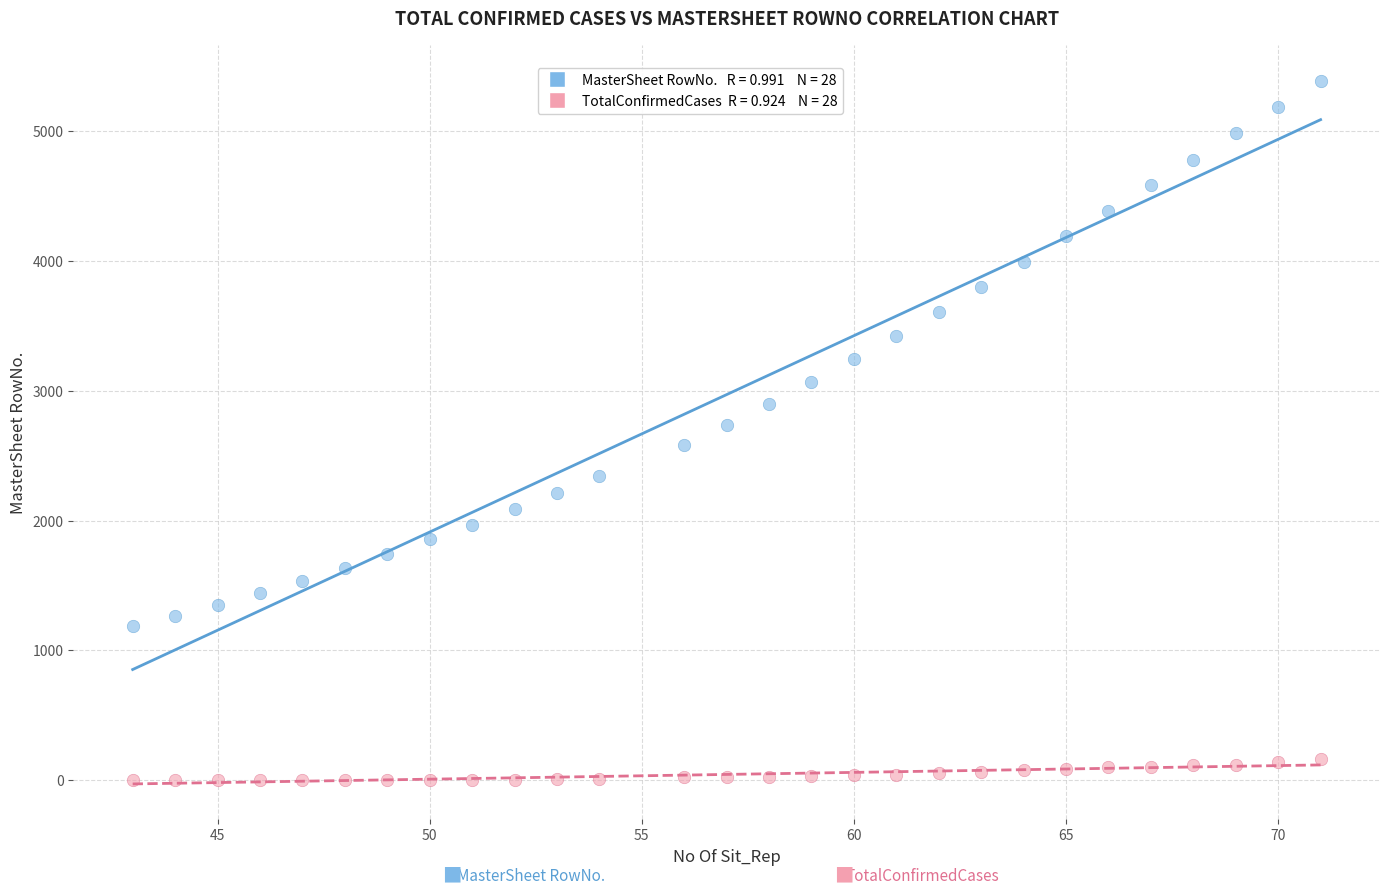

Across all data points, what is the range of X values (max minus min)?

28